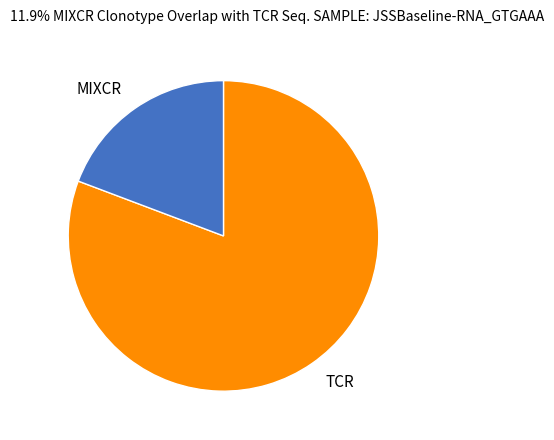

Which category accounts for the majority?

TCR